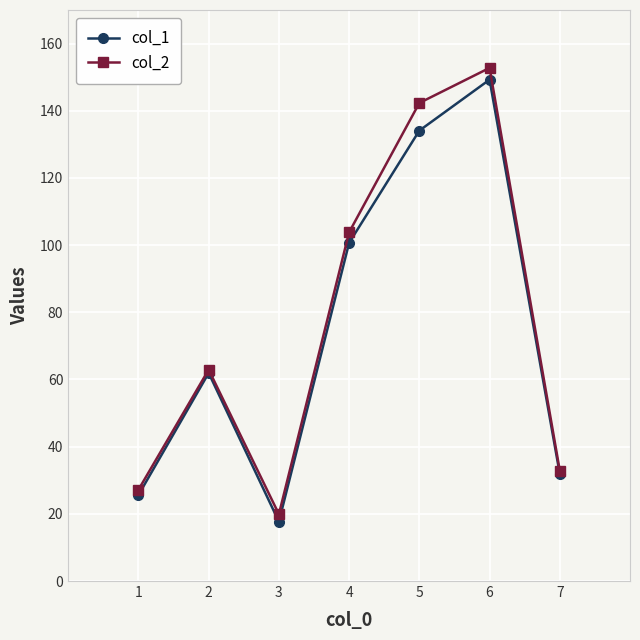

How many data points in col_2 are above 62?

4